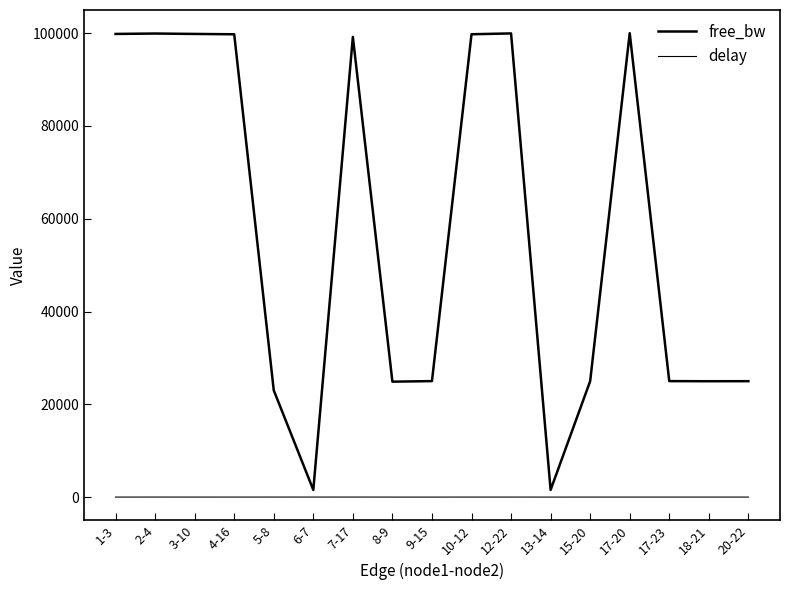

How many lines are shown in the chart?

2